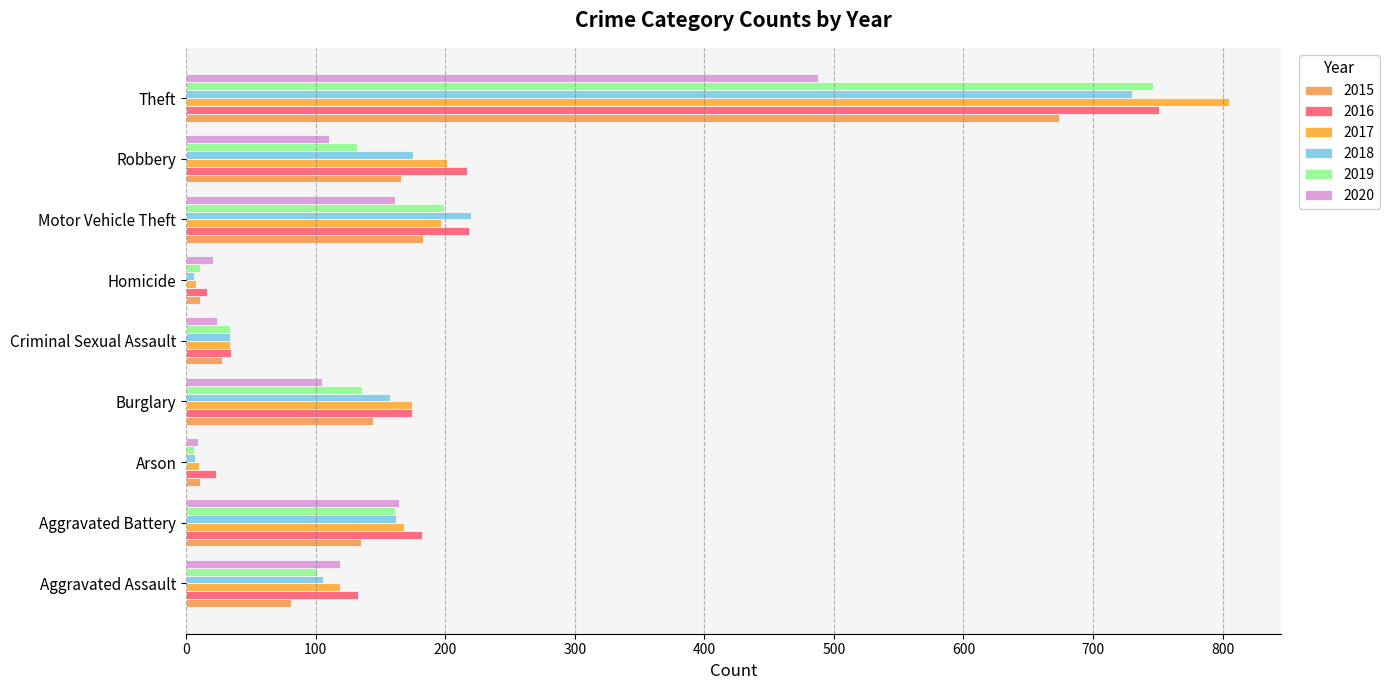

The 2017 series shows 36 at Aggravated Battery. True or false?

False